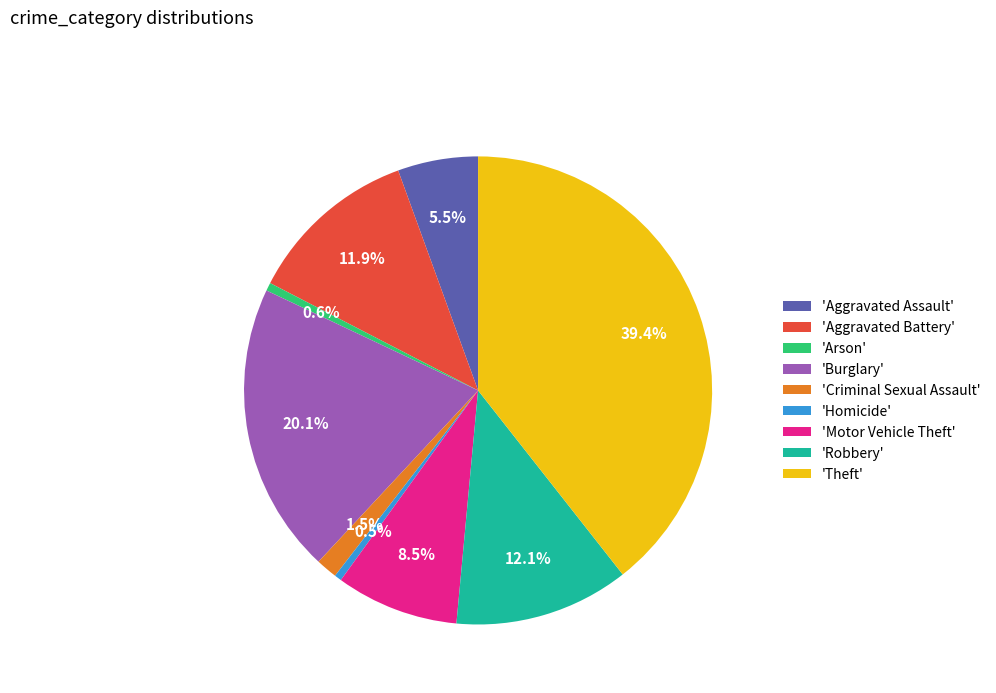

How many slices are in this pie chart?

9